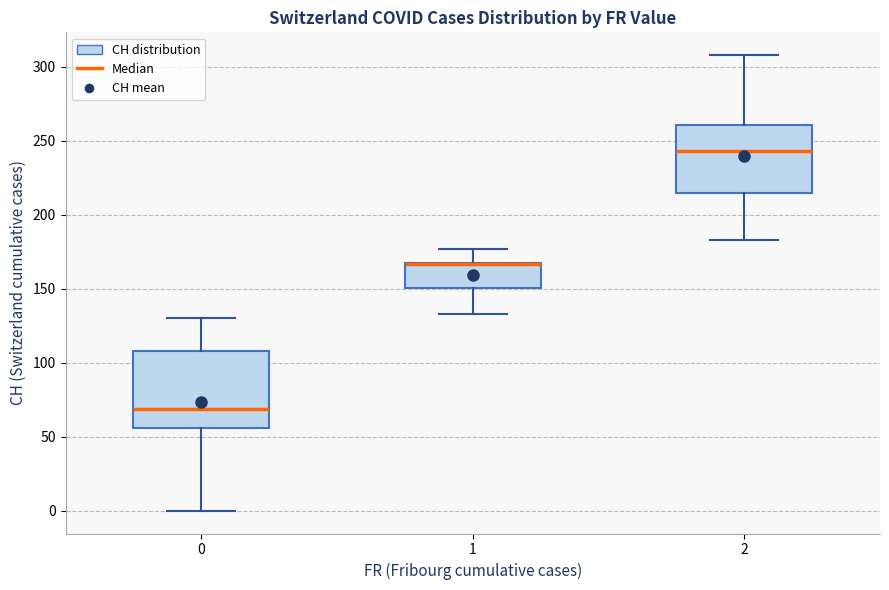

Reading left to right, read every box against the y-axis: the position of its median line, the range the box covers, and the ends of its whiskers. The values are not printed on the chart, so give them approximately, as read against the axis.

0: median 70, box 55 to 110, whiskers 0 to 130
1: median 165 (drawn on the box's upper edge), box 150 to 170, whiskers 135 to 175
2: median 245, box 215 to 260, whiskers 185 to 310